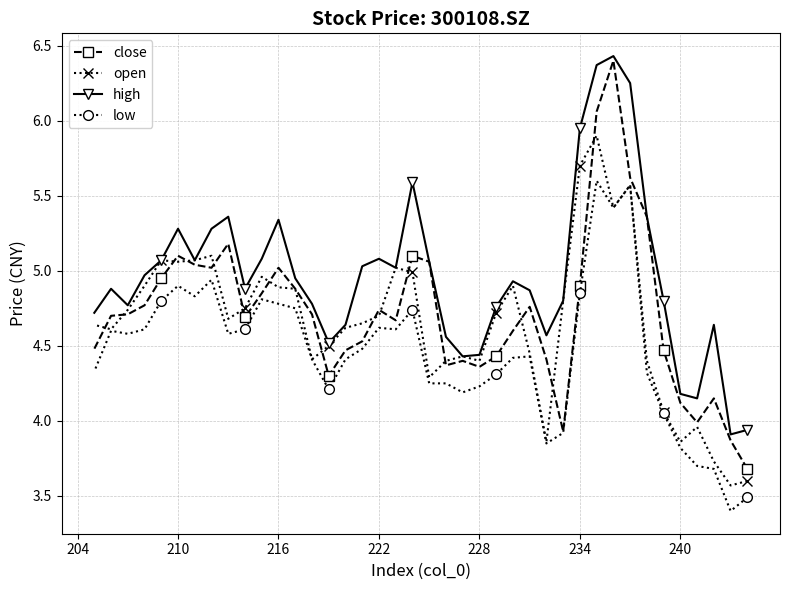

What is the highest value of the open series?

5.9